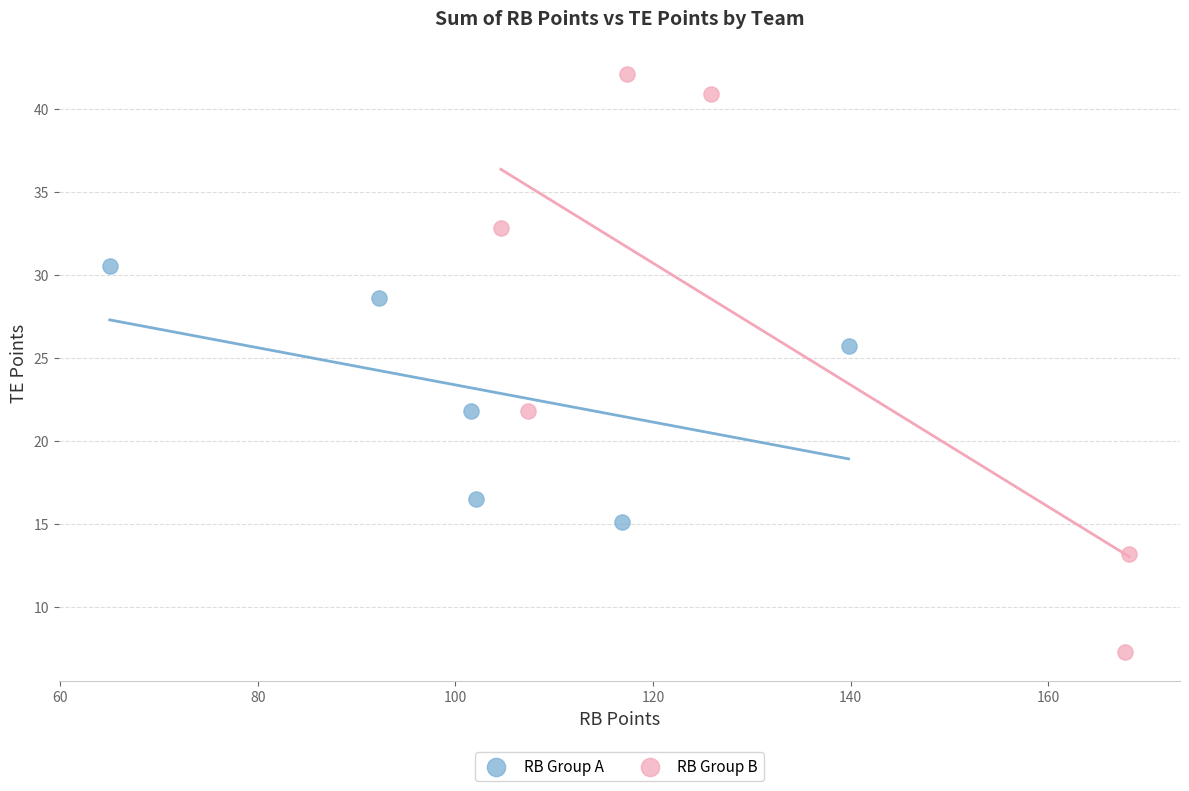

Which series contains the highest Y value?

RB Group B